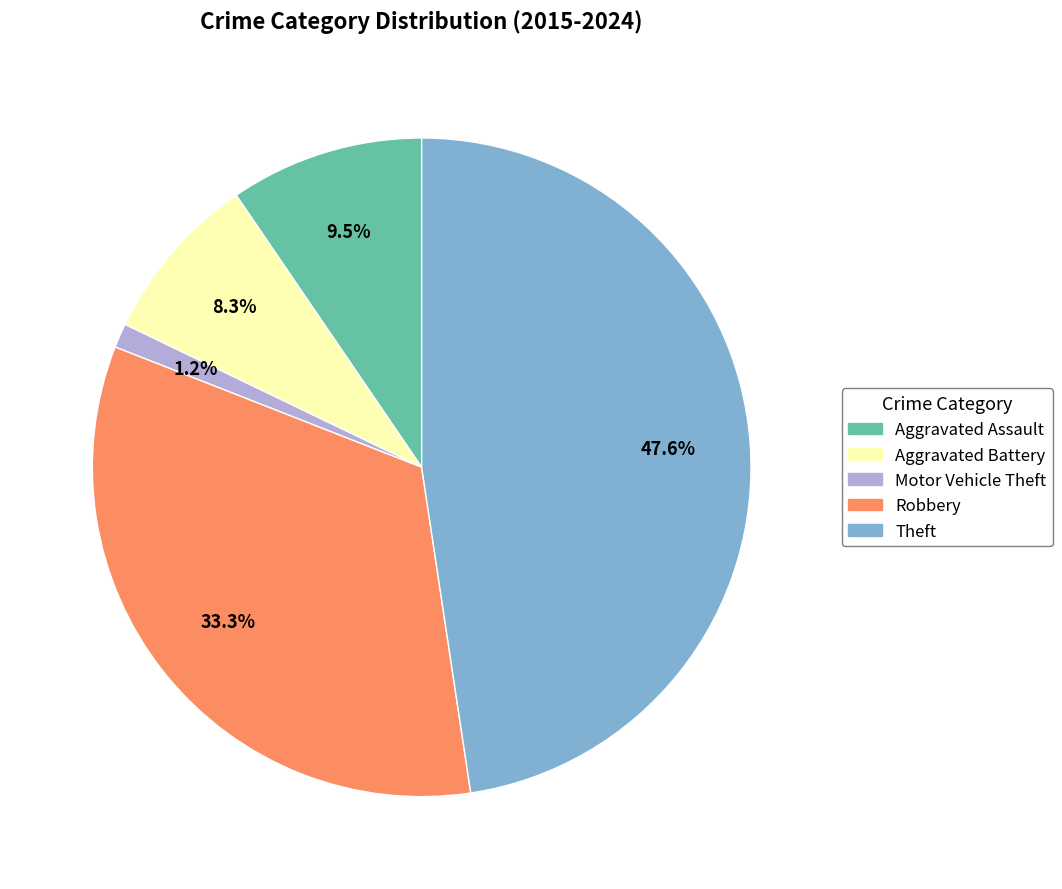

Do Aggravated Battery and Motor Vehicle Theft together represent more than half of the pie?

No